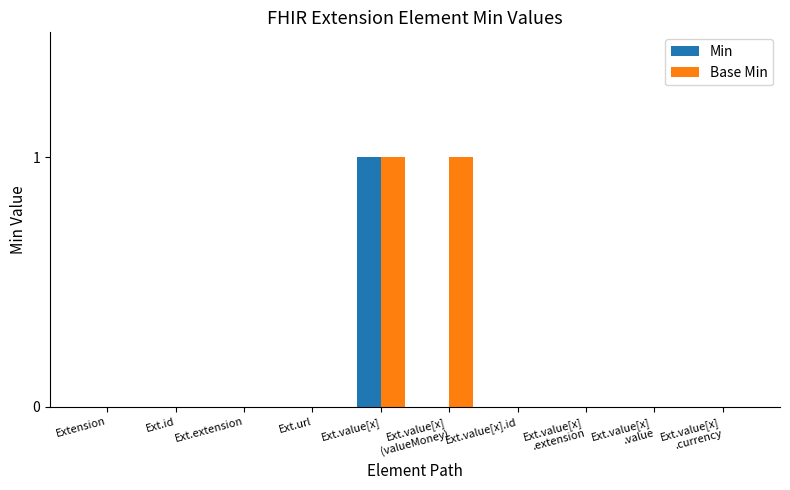

At which label does Min reach its peak?

Ext.value[x]